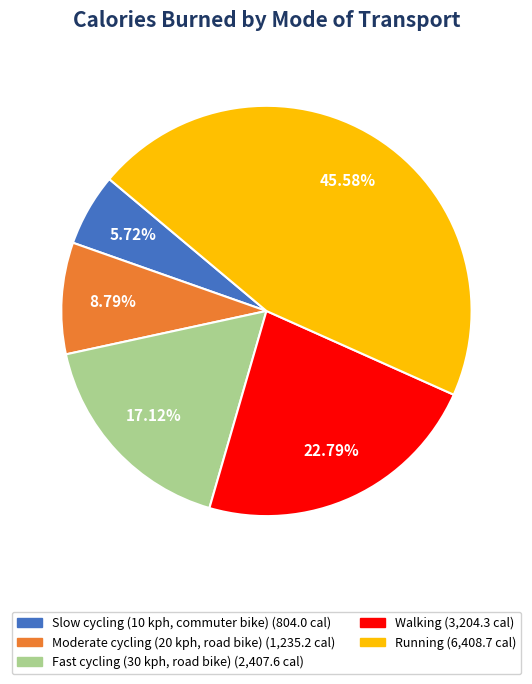

True or false: Slow cycling (10 kph, commuter bike) accounts for 20% of the total.

False